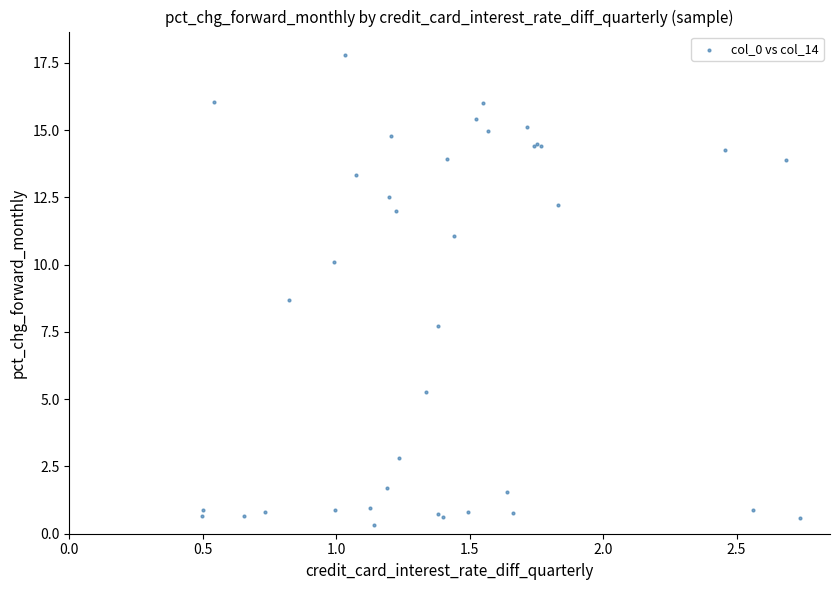

What Y value in the scatter plot is closest to 9?

8.7